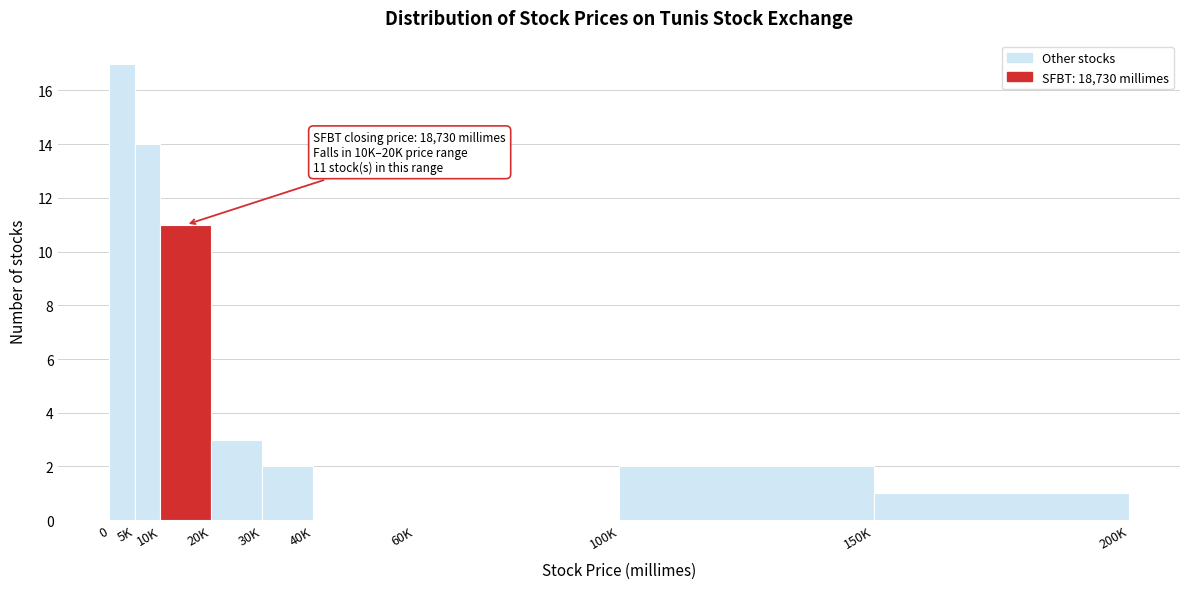

Reading left to right, list all the values displayed in this chart.

0=17	5K=14	10K=11	20K=3	30K=2	40K=0	60K=0	100K=2	150K=1